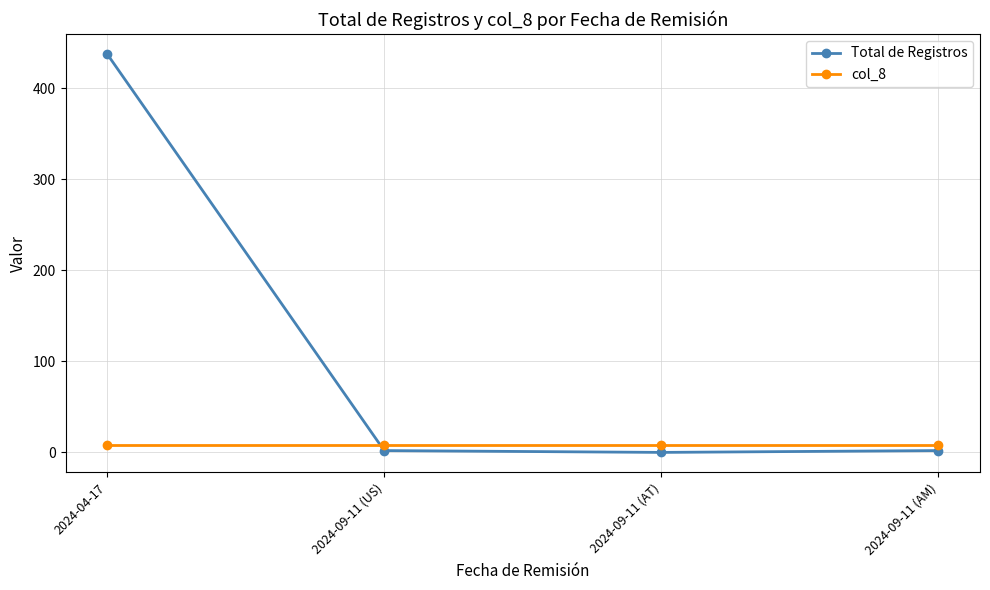

At how many categories does at least one series exceed 65?

1